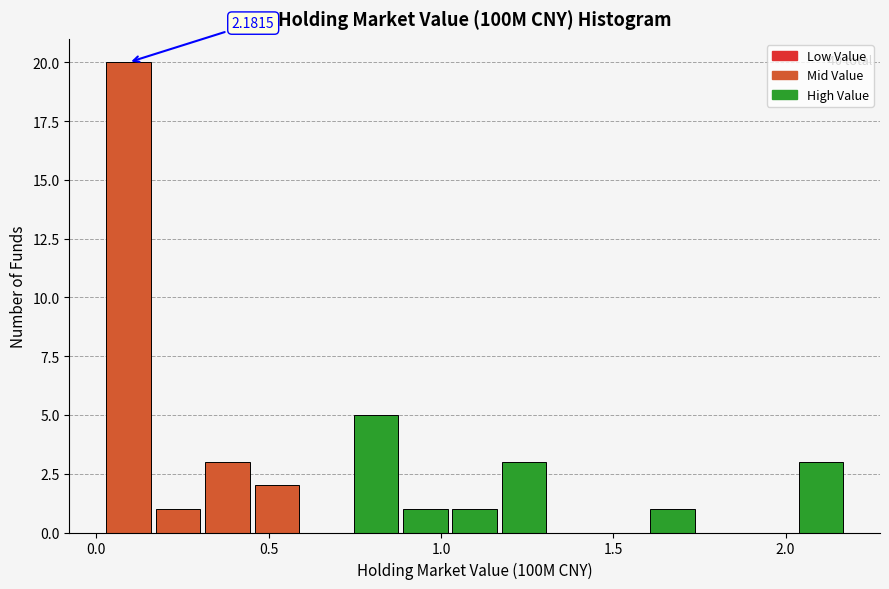

Around what value on the x-axis is the tallest bar? Give the approximate position of its centre, as read against the axis.

0.10